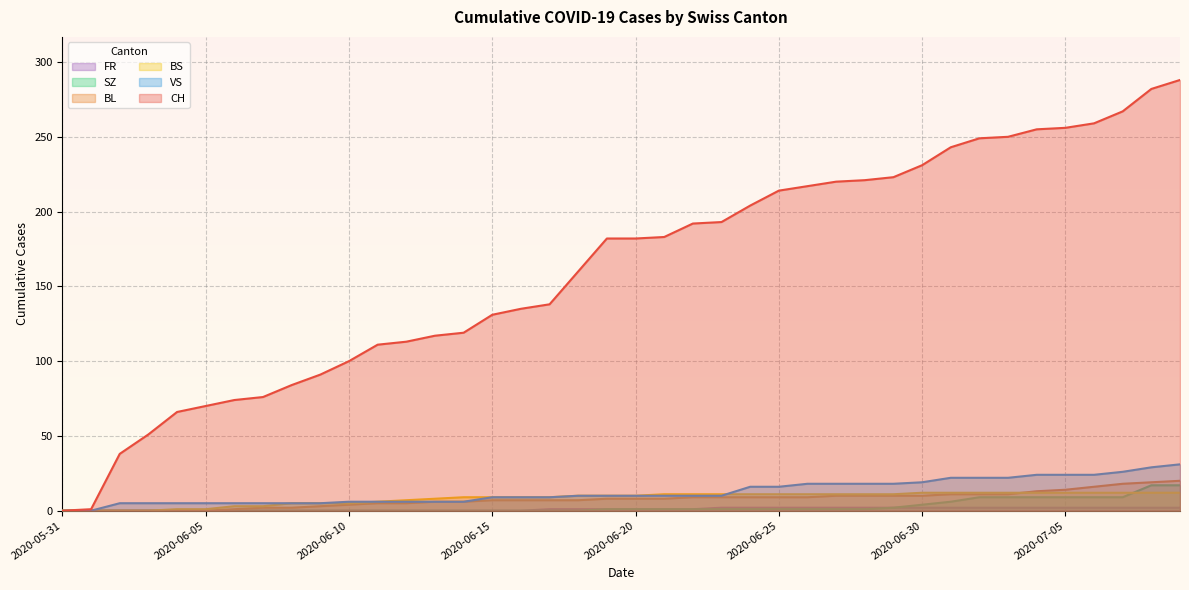

True or false: CH and FR cross at least once.

False